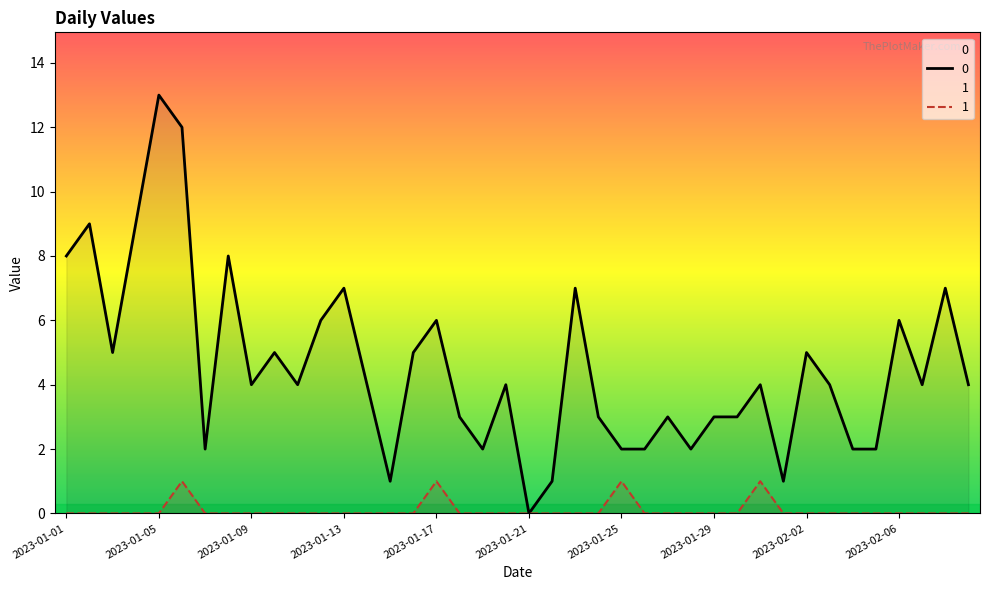

How many lines are shown in the chart?

2